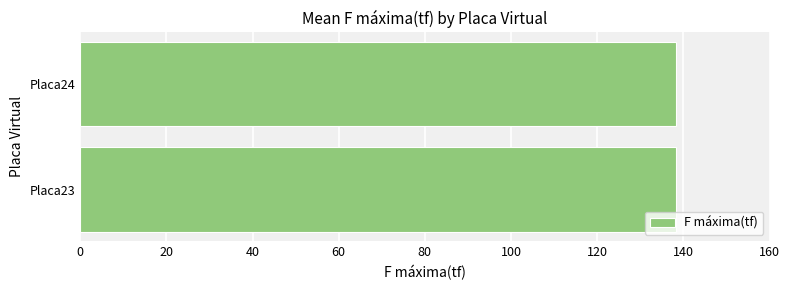

The value at Placa23 is 36.8. True or false?

False